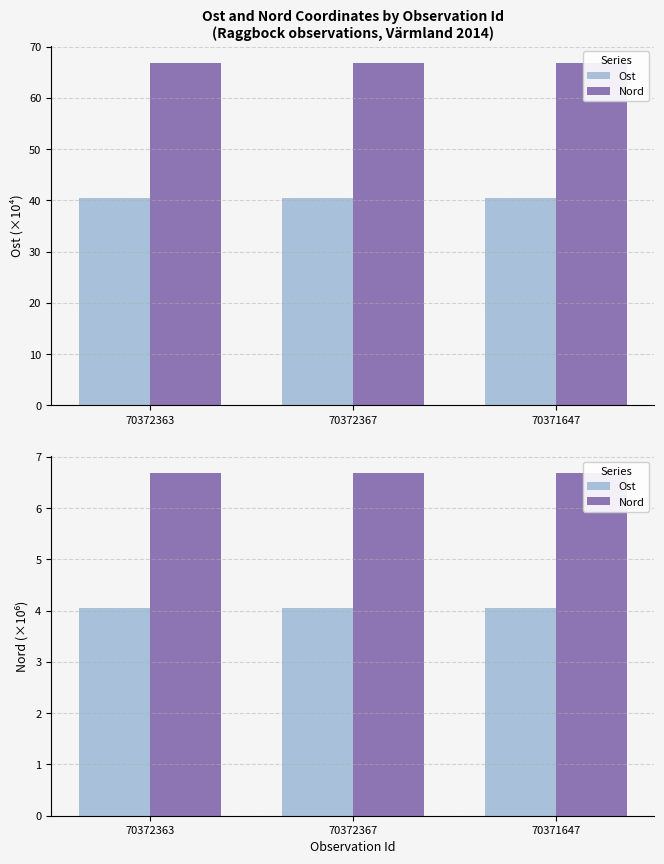

What is the value of the Ost bar at the 1st from the left?

4.1